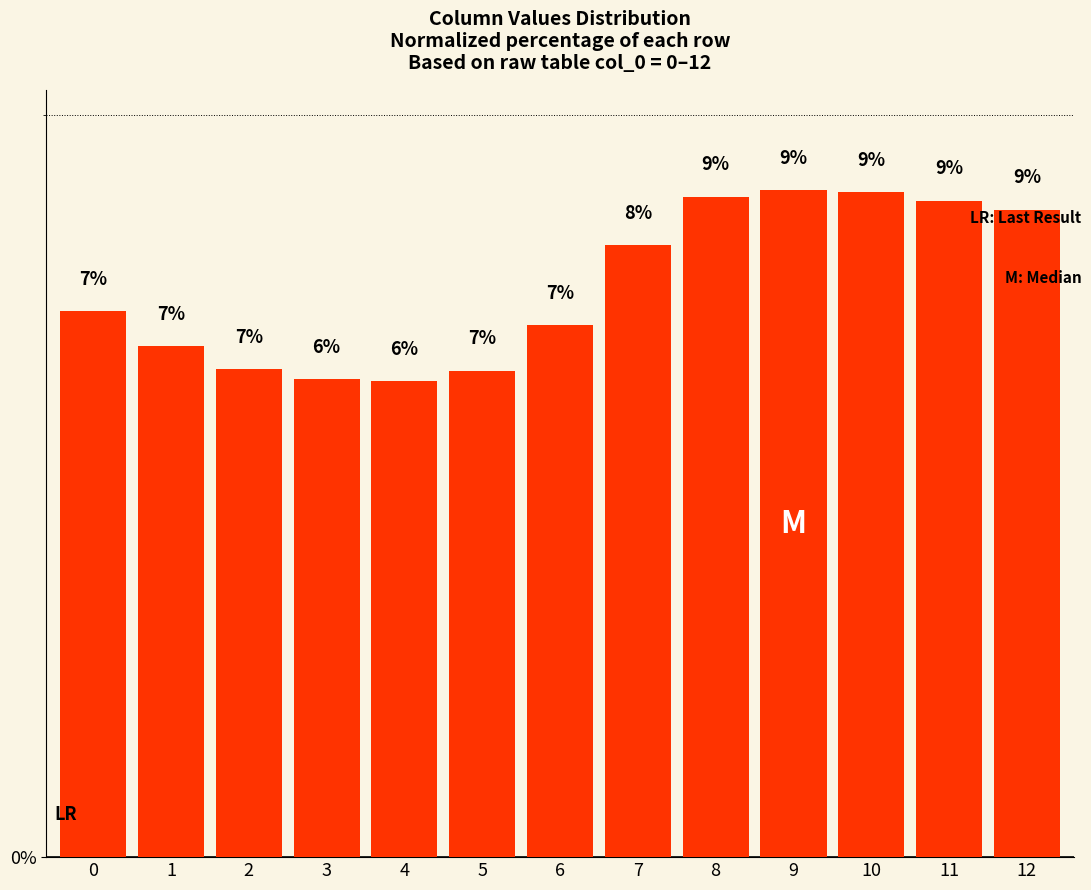

Reading left to right, list all the values displayed in this chart.

7.4	6.9	6.6	6.4	6.4	6.6	7.2	8.2	8.9	9.0	9.0	8.8	8.7